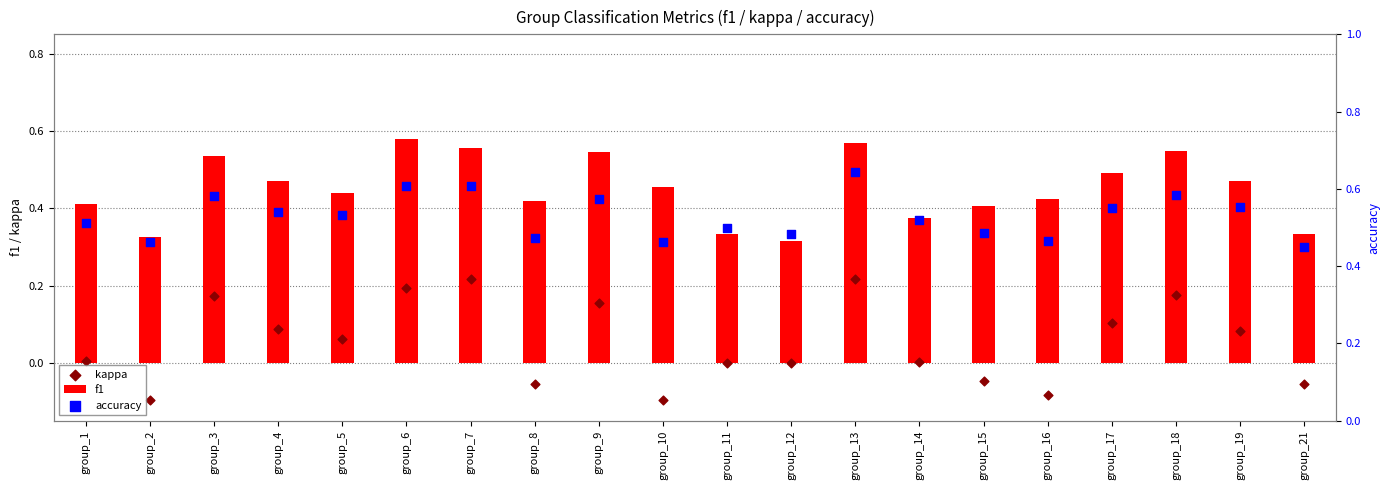

At which category is the sum across all series the highest?

group_13